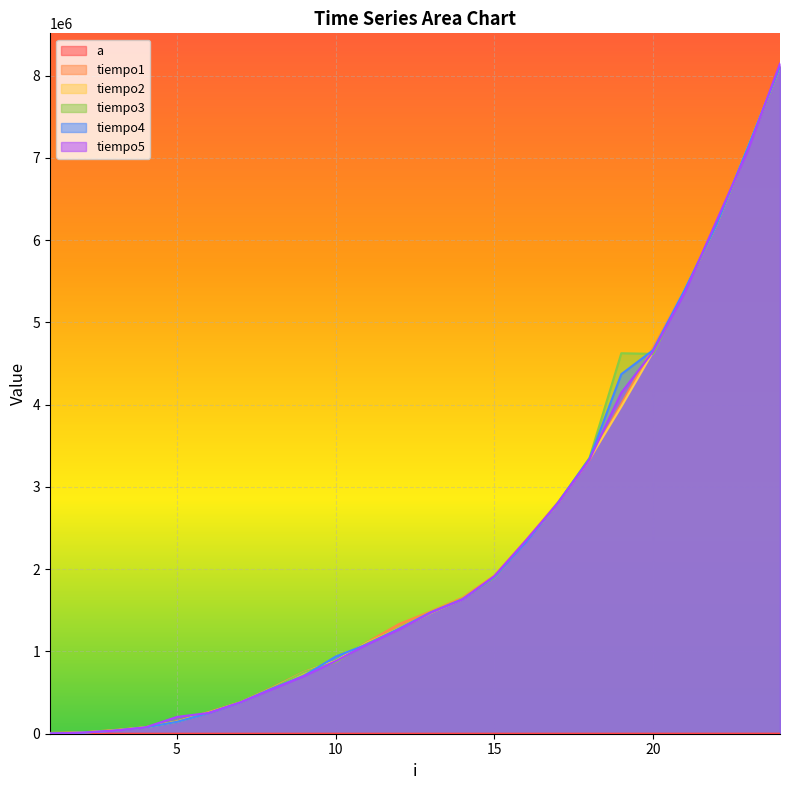

What is the lowest value of the tiempo4 series?

3004